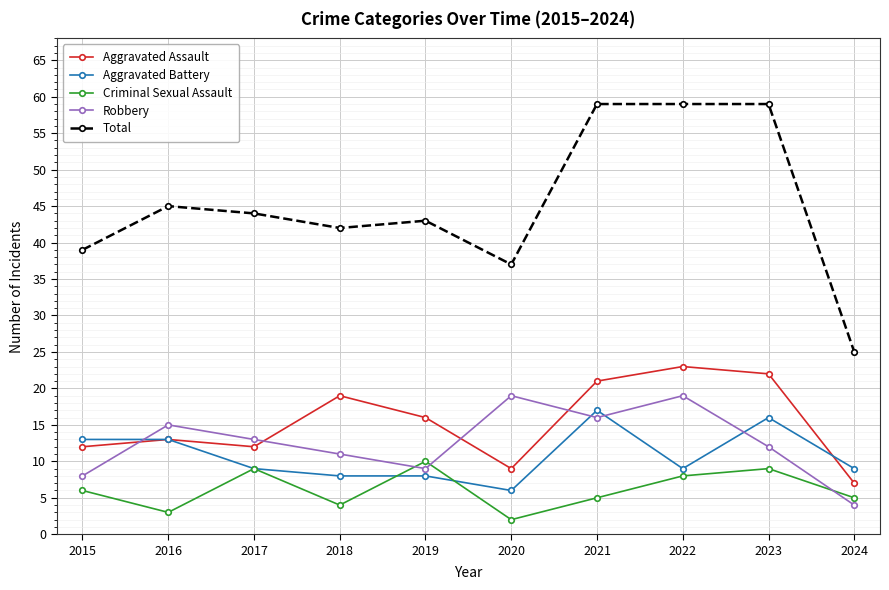

What is the difference between the highest and lowest values at 2024?

21